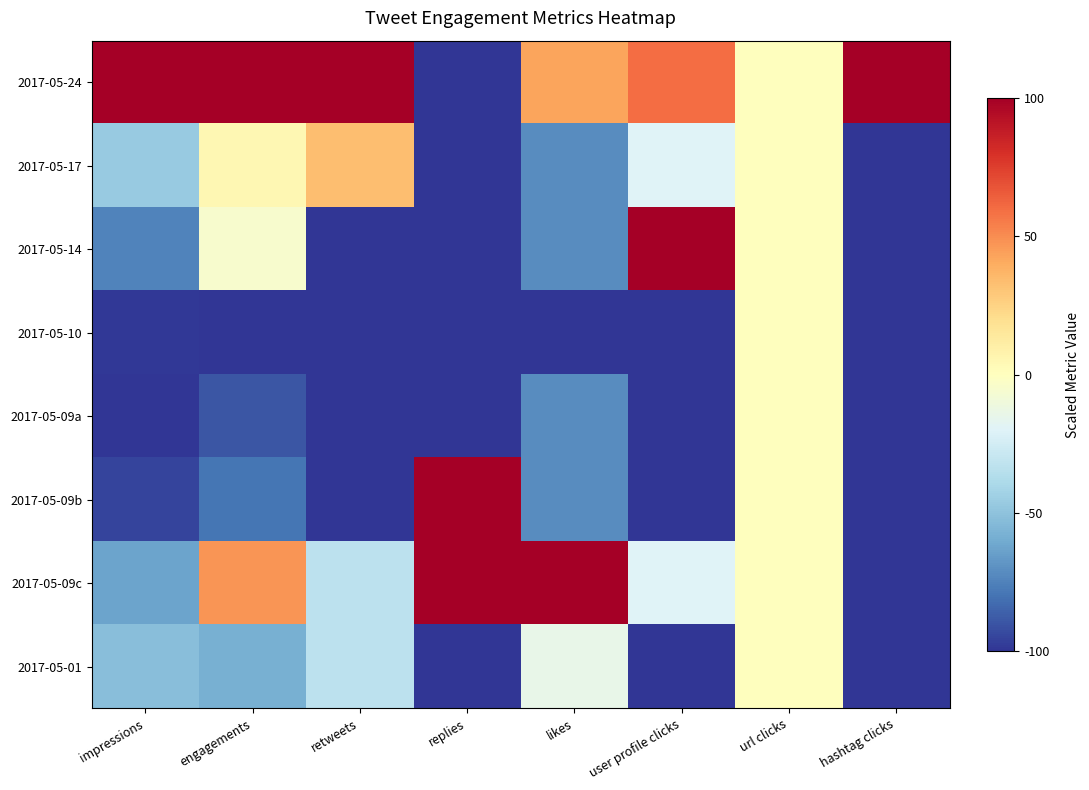

Which series has the largest total across all categories?

2017-05-24